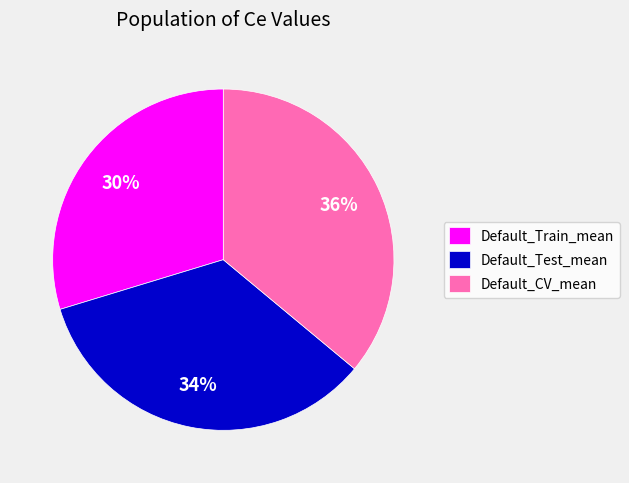

Combined, do Default_CV_mean and Default_Train_mean account for over 50%?

Yes